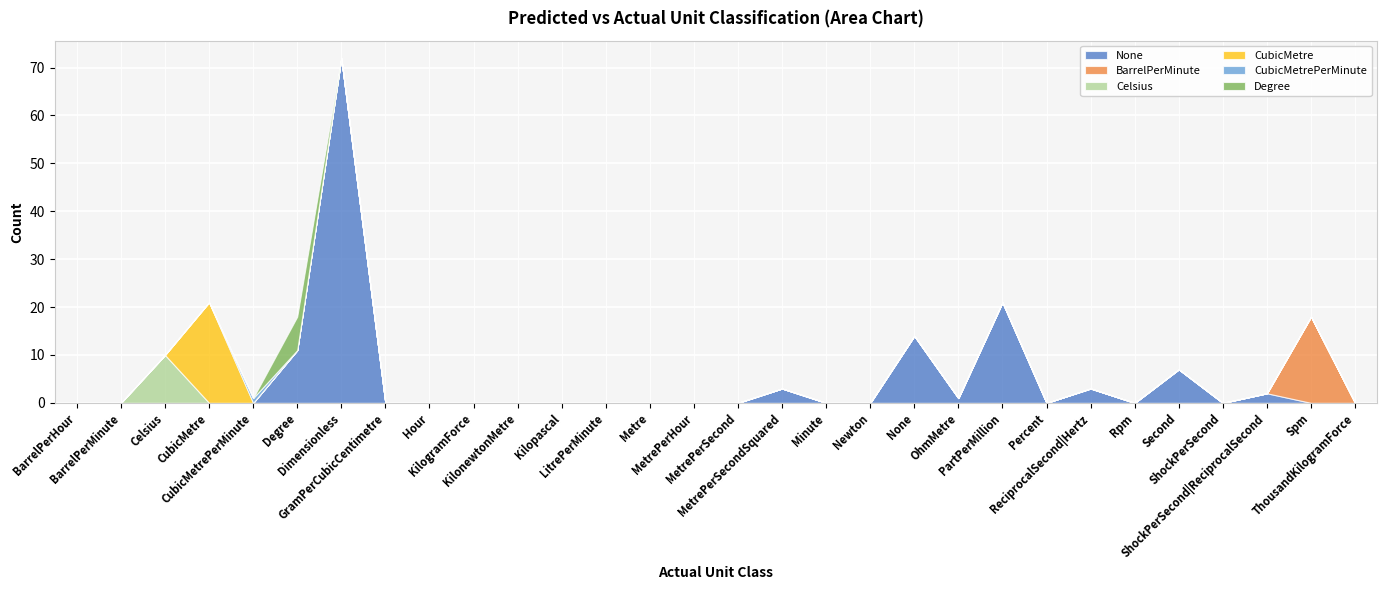

Which category has the lowest value across all series?

BarrelPerHour